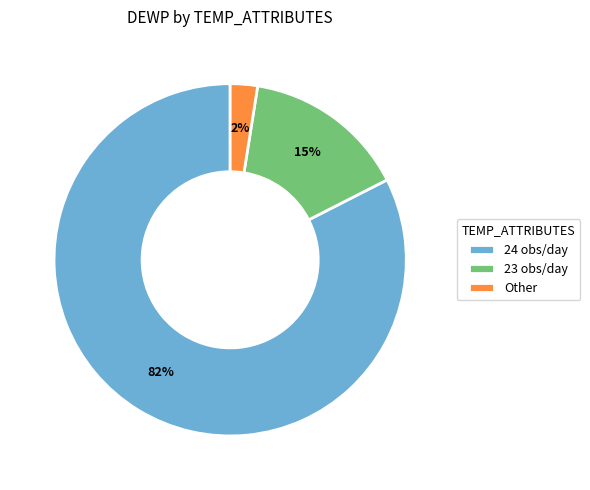

What is the smallest slice in the pie chart?

Other